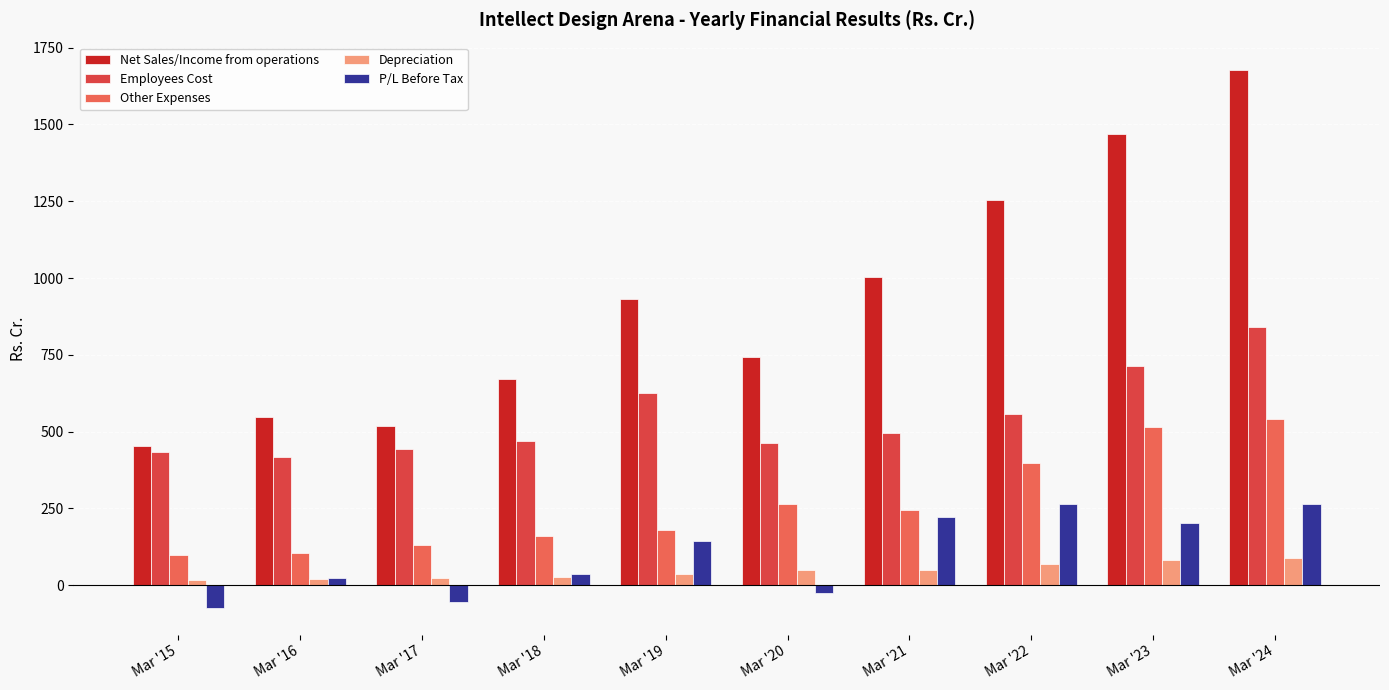

Which series has the largest range (max minus min)?

Net Sales/Income from operations